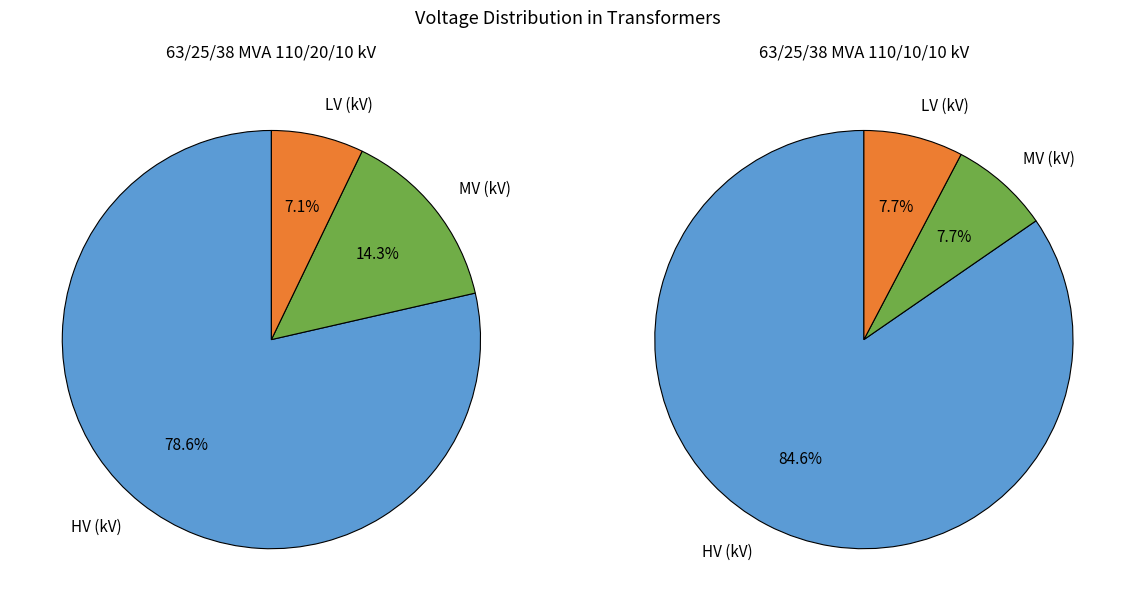

Which series changed the most between 63/25/38 MVA 110/20/10 kV and 63/25/38 MVA 110/10/10 kV?

vn_mv_kv